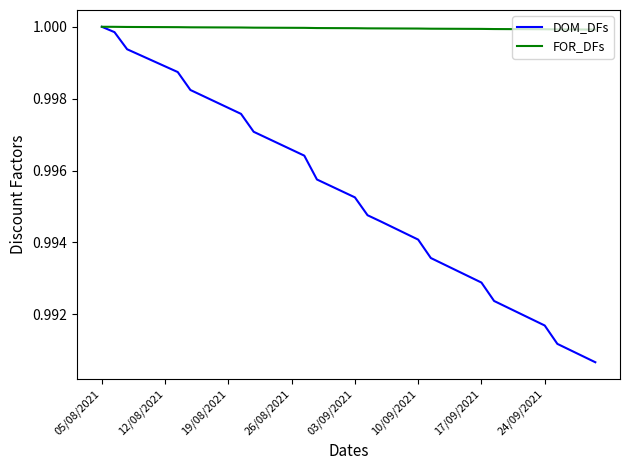

Which series has the largest range (max minus min)?

DOM_DFs